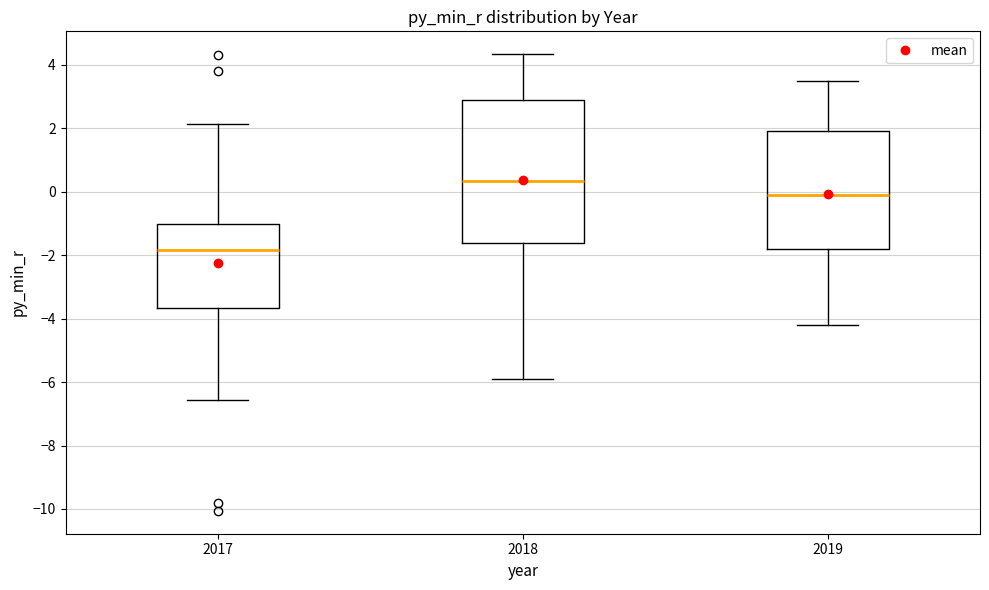

Reading left to right, read every box against the y-axis: the position of its median line, the range the box covers, and the ends of its whiskers. The values are not printed on the chart, so give them approximately, as read against the axis.

2017: median -1.8, box -3.6 to -1.0, whiskers -6.6 to 2.2
2018: median 0.4, box -1.6 to 2.8, whiskers -6.0 to 4.4
2019: median 0.0, box -1.8 to 2.0, whiskers -4.2 to 3.6